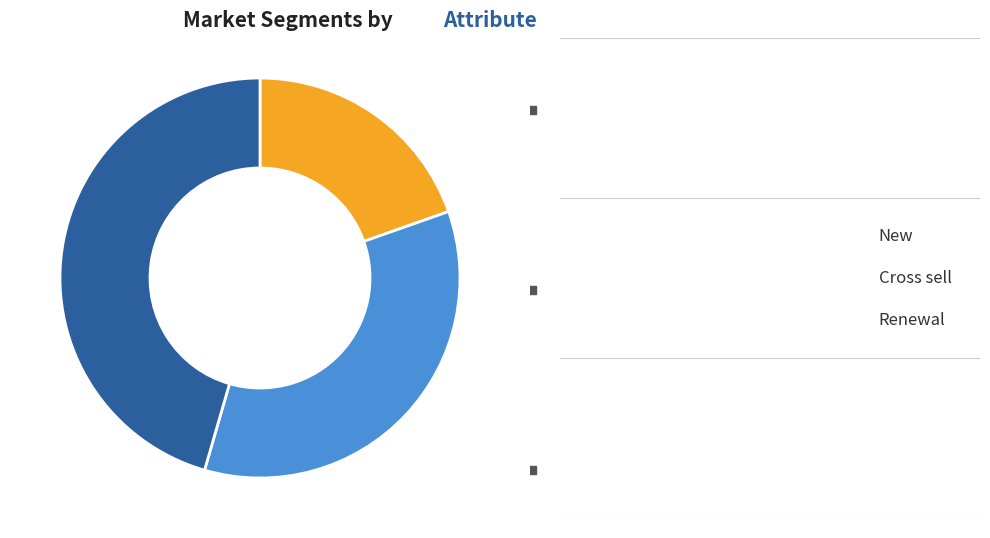

Is Renewal the majority of the pie?

No